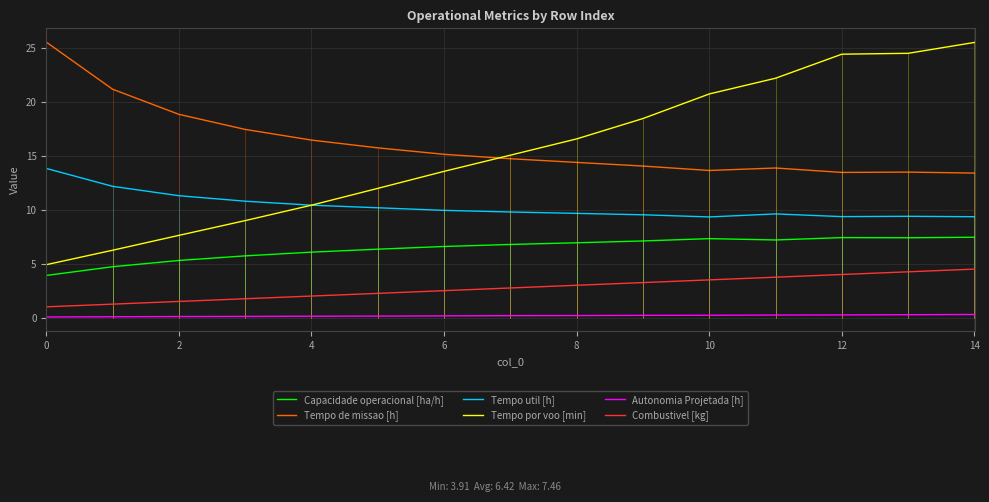

True or false: Combustivel [kg] and Capacidade operacional [ha/h] cross at least once.

False